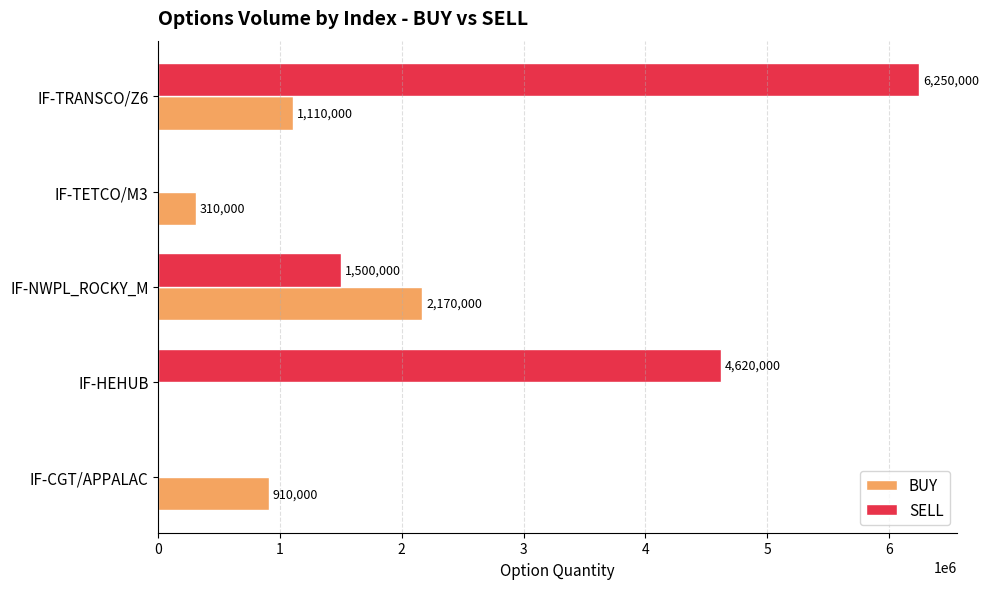

How many distinct data groups are displayed?

2